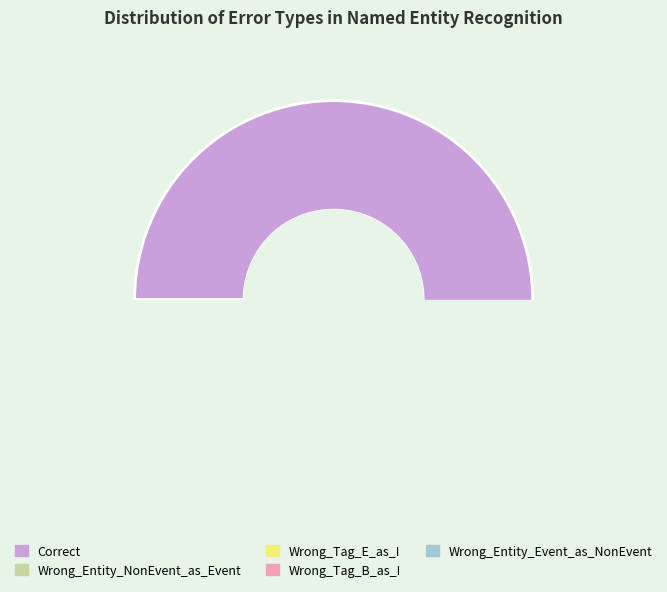

Which slice represents more than half of the pie?

Correct